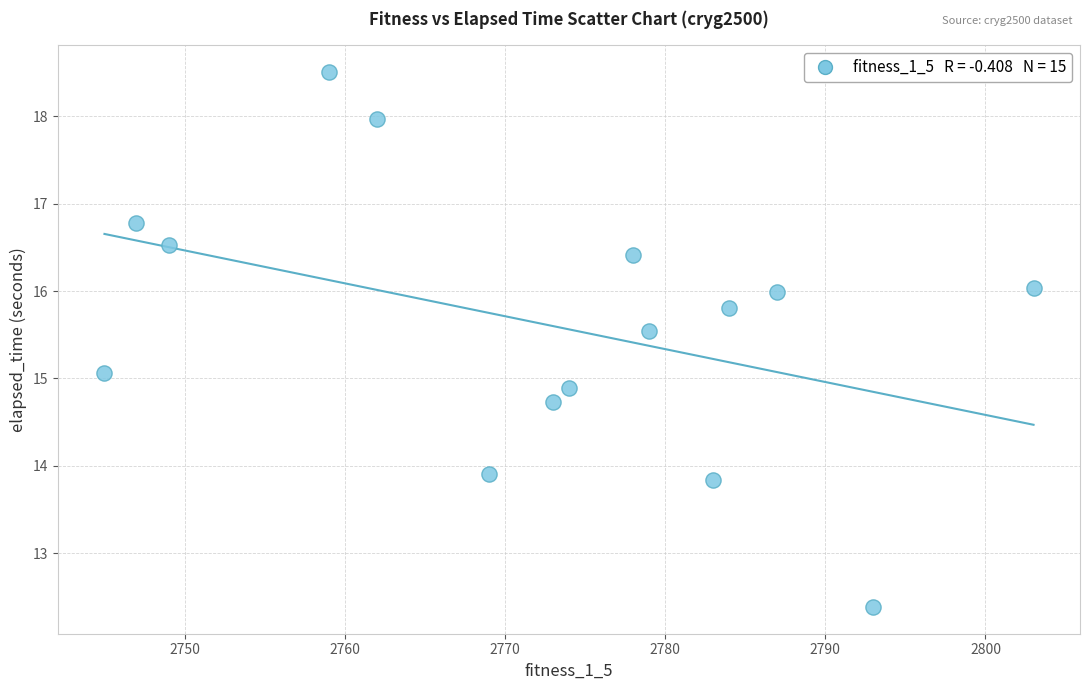

What is the range of X values (max minus min)?

58.0